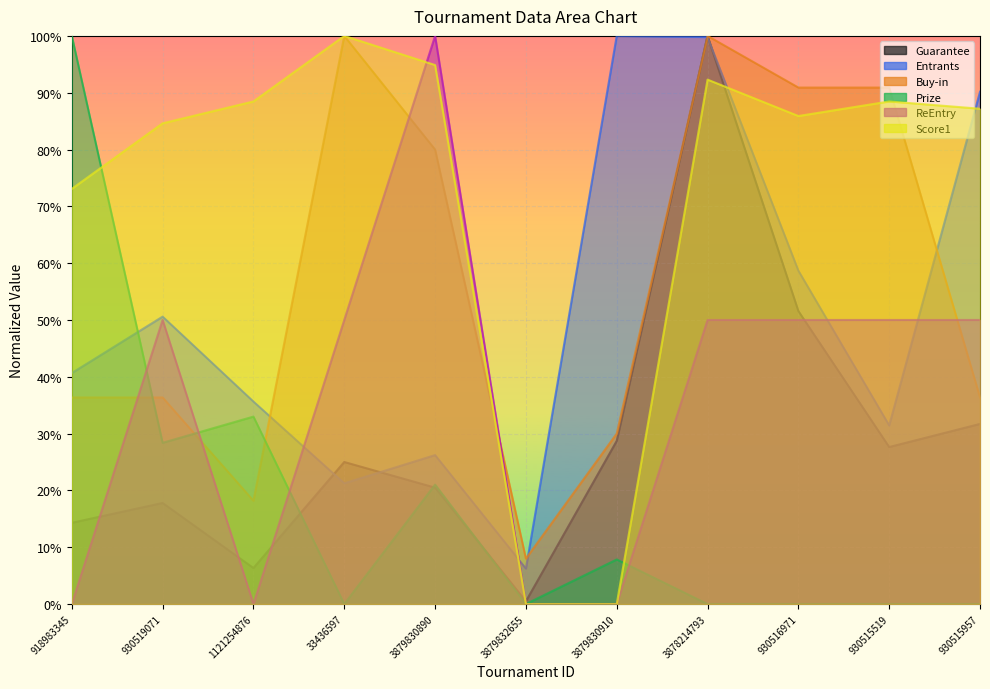

After their last crossing, which series has the higher values: Buy-in or ReEntry?

ReEntry